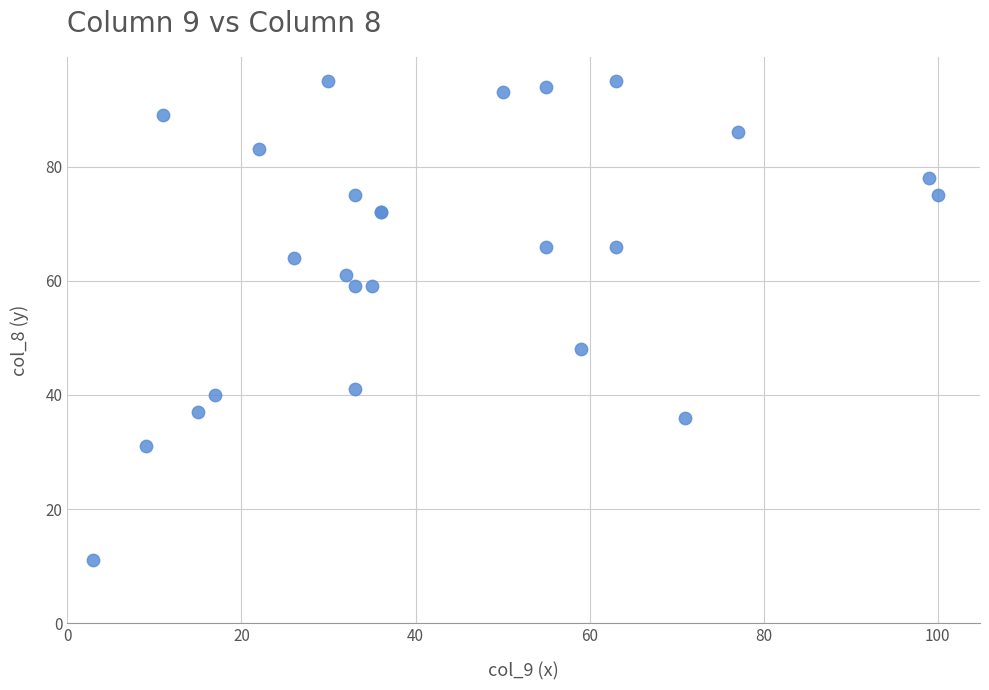

What Y value in the scatter plot is closest to 53?

48